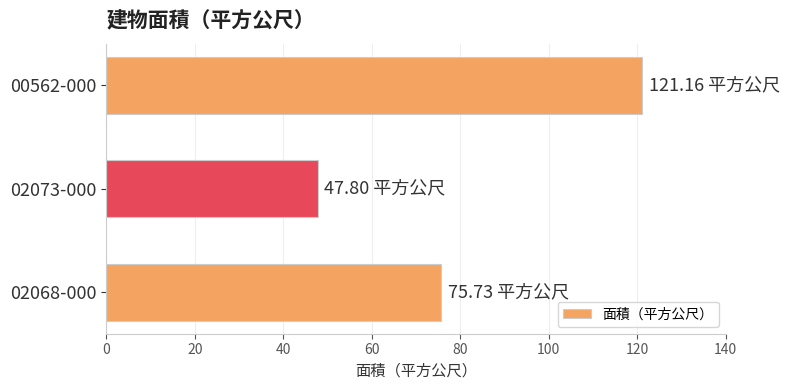

What is the change in value from 02068-000 to 00562-000?

+45.4